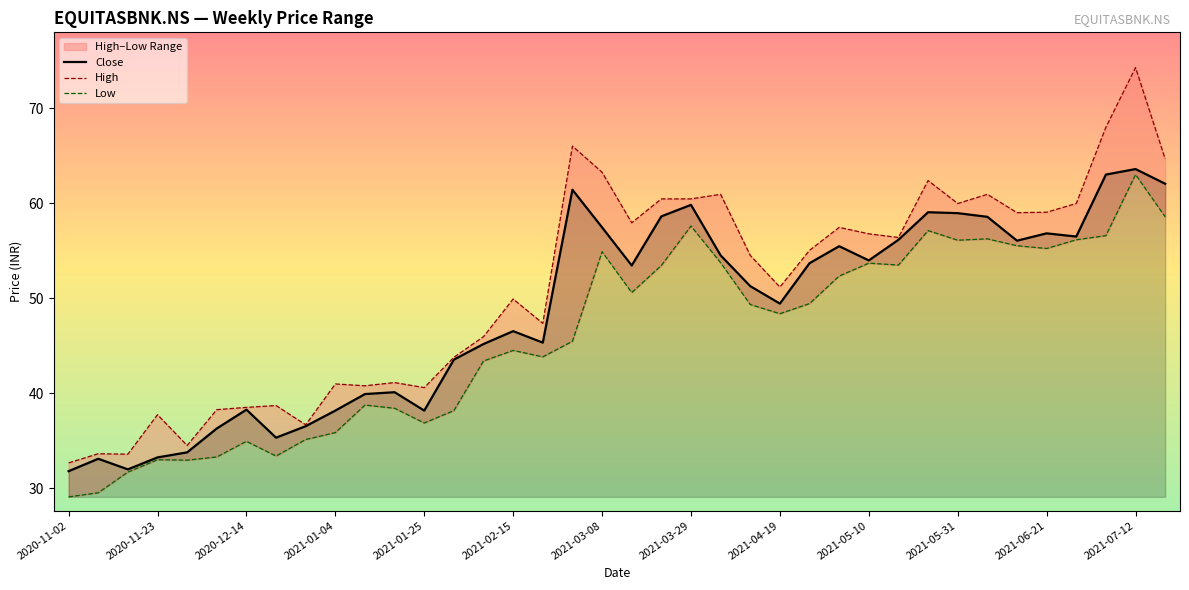

Is it true that Close equals 50.9 at 2020-11-02?

False